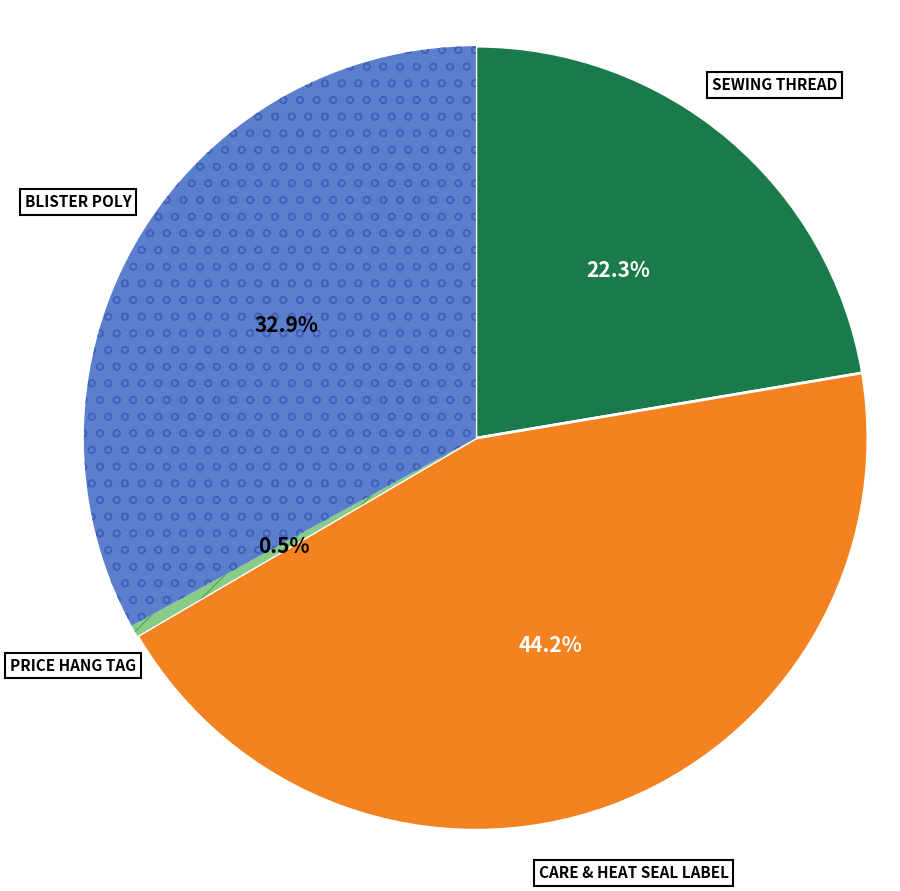

Does any single category account for the majority?

No